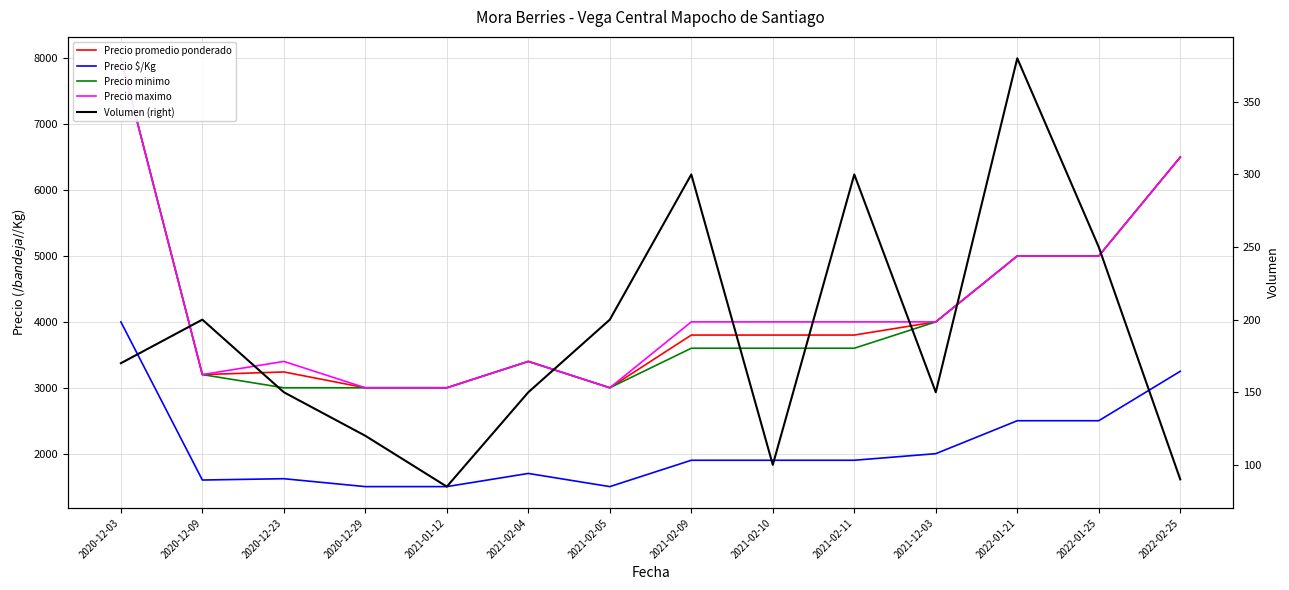

What are all the series names shown in the legend?

Precio promedio ponderado, Precio $/Kg, Precio minimo, Precio maximo, Volumen (right)